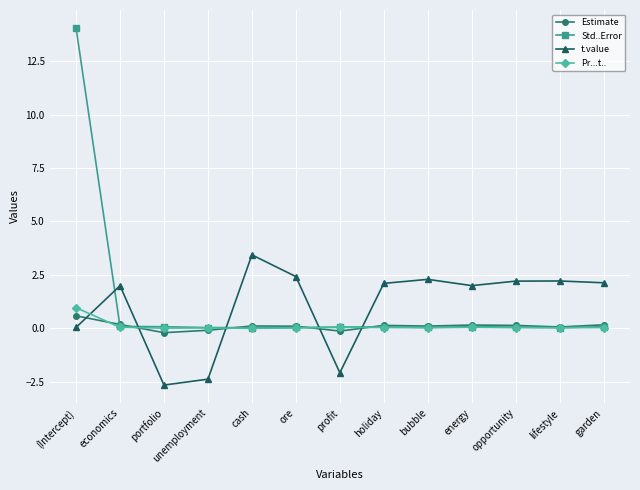

How many times do t.value and Estimate cross each other?

5